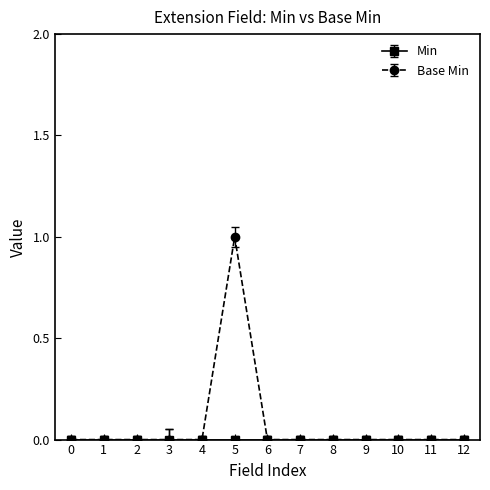

Which category has the highest value across all series?

5